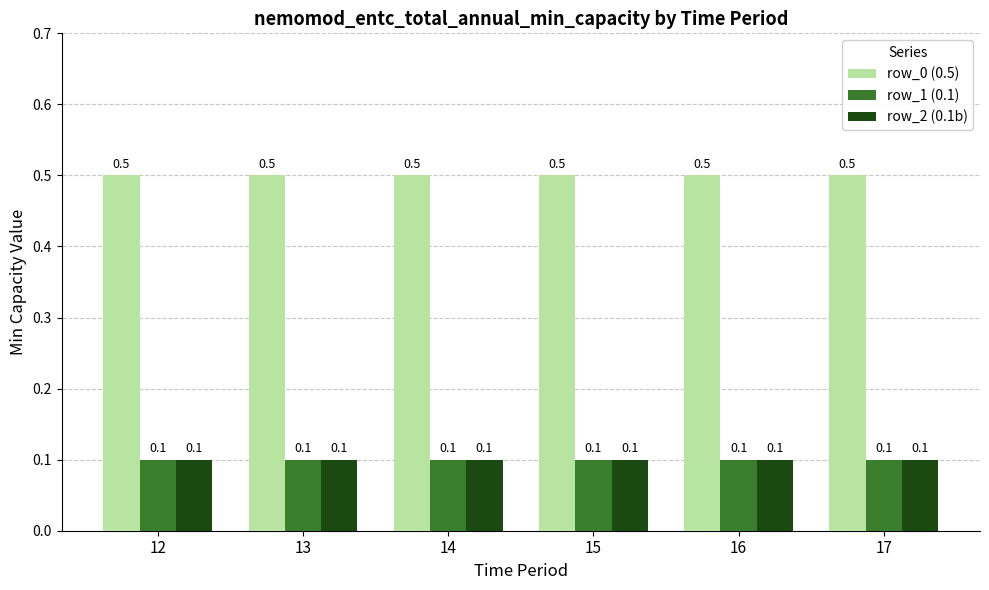

What is the average value of the row_2 (0.1b) series?

0.1